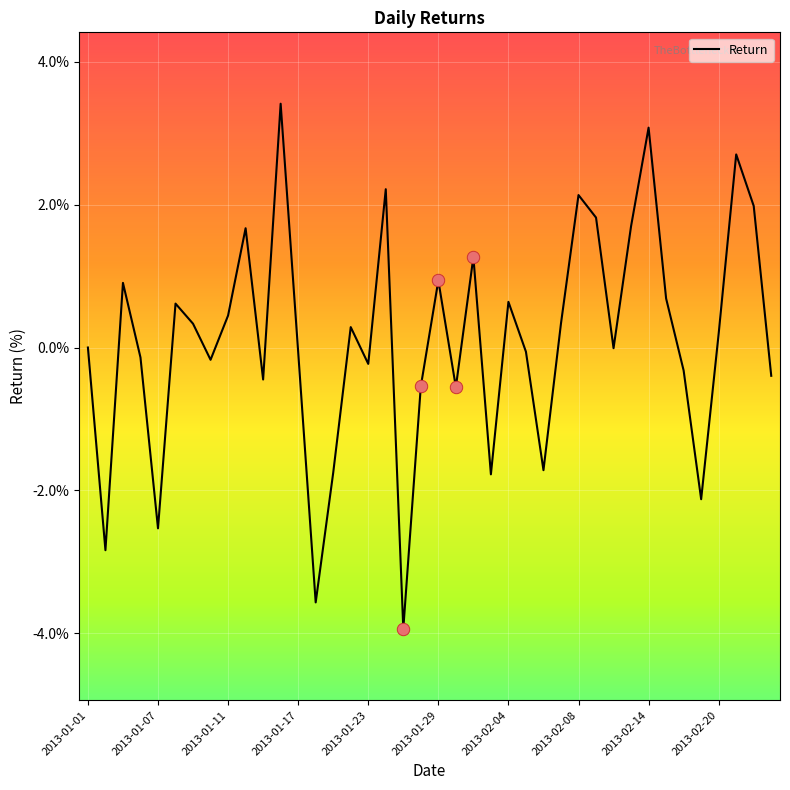

What is the maximum value shown in the chart?

3.4